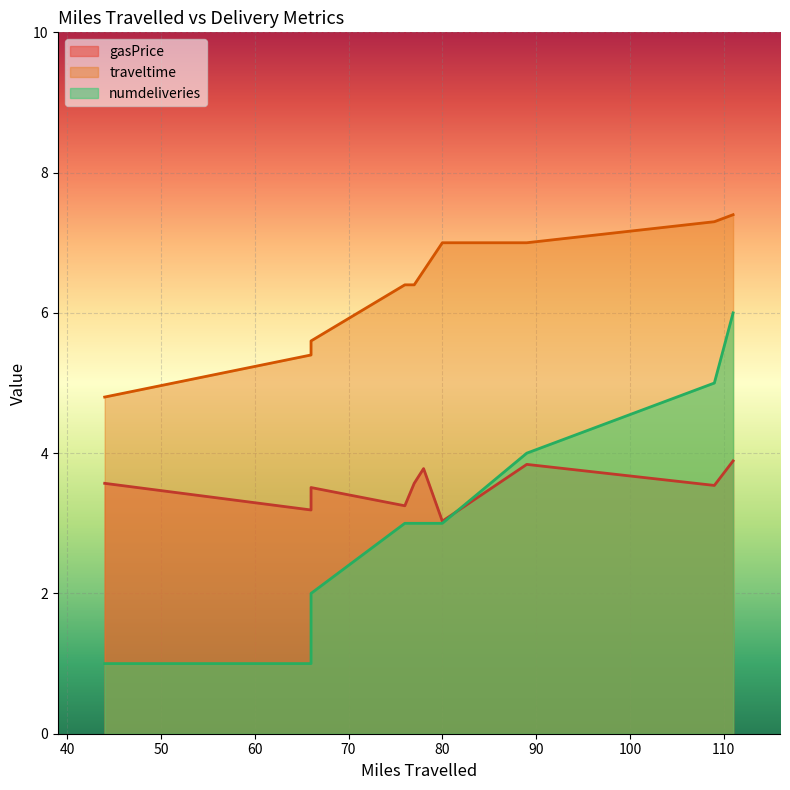

Between 78 and 76, which is larger?

78